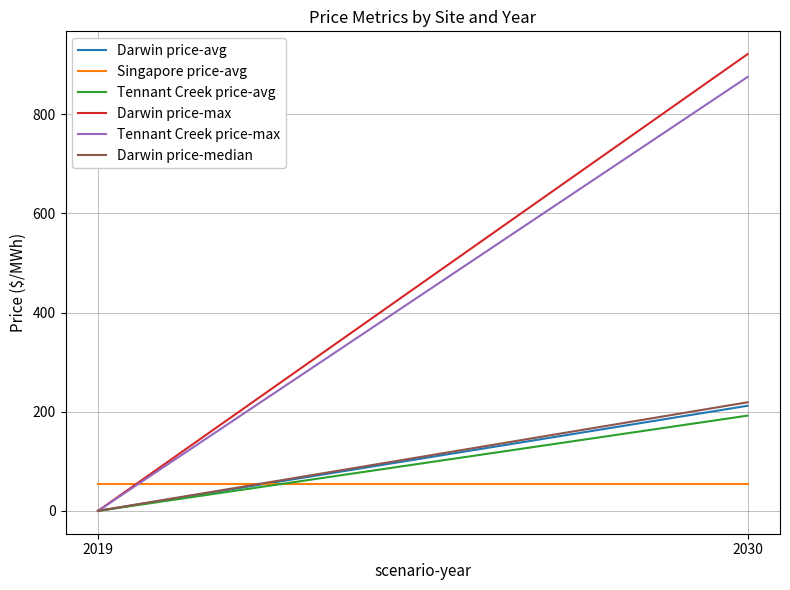

The Tennant Creek price-max series shows 223.4 at 2030. True or false?

False